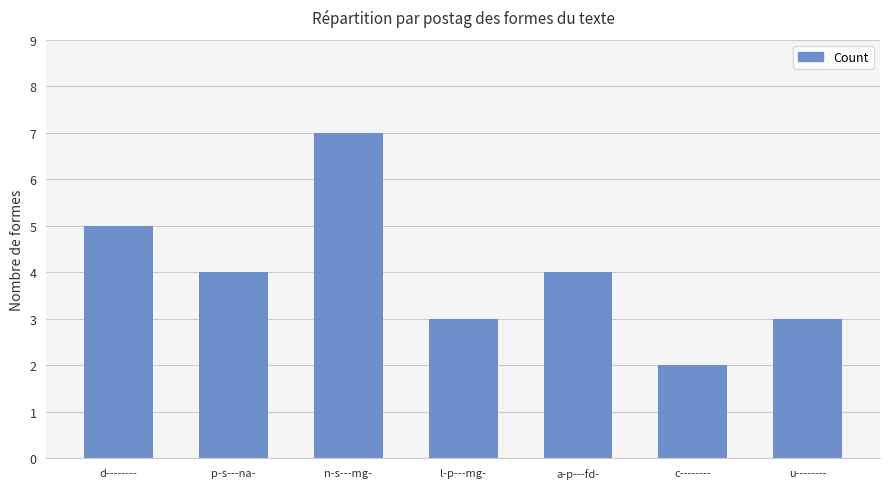

The chart shows a value of 10 at n-s---mg-. True or false?

False